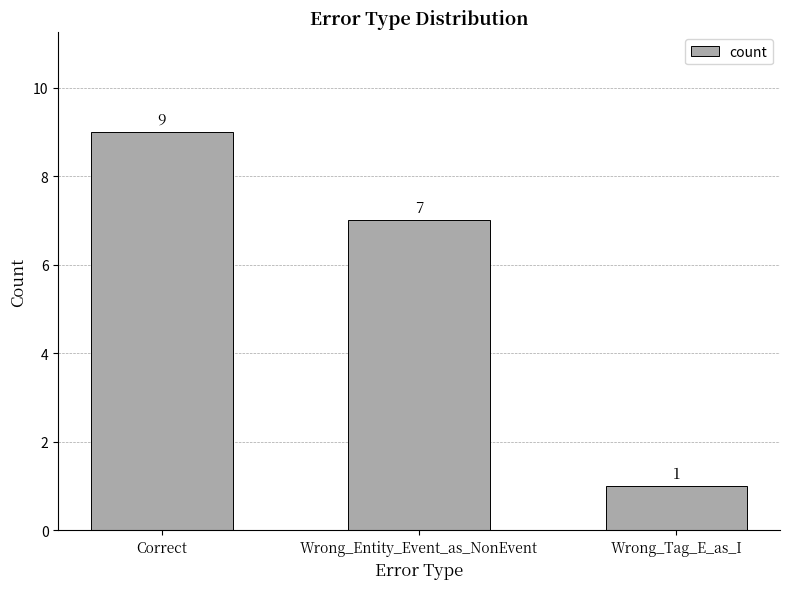

Which label corresponds to the smallest value in the chart?

Wrong_Tag_E_as_I